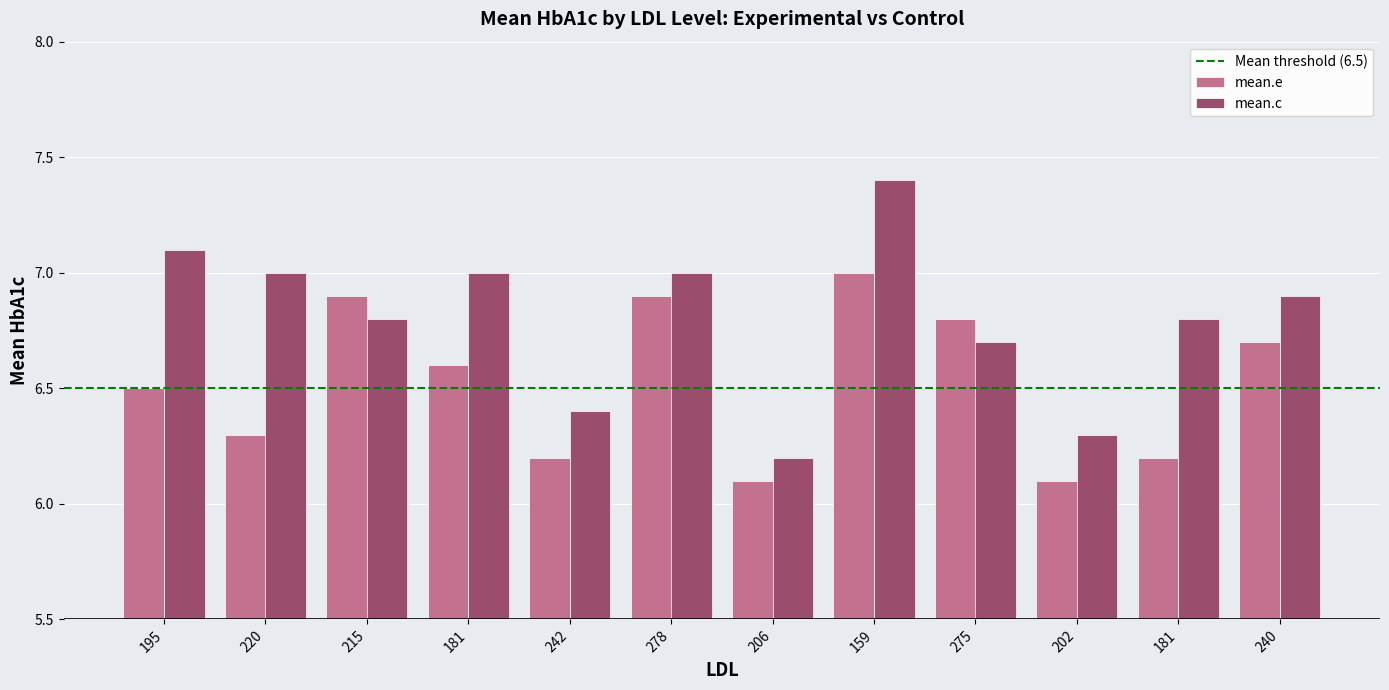

What is the average value of the mean.c series?

6.8